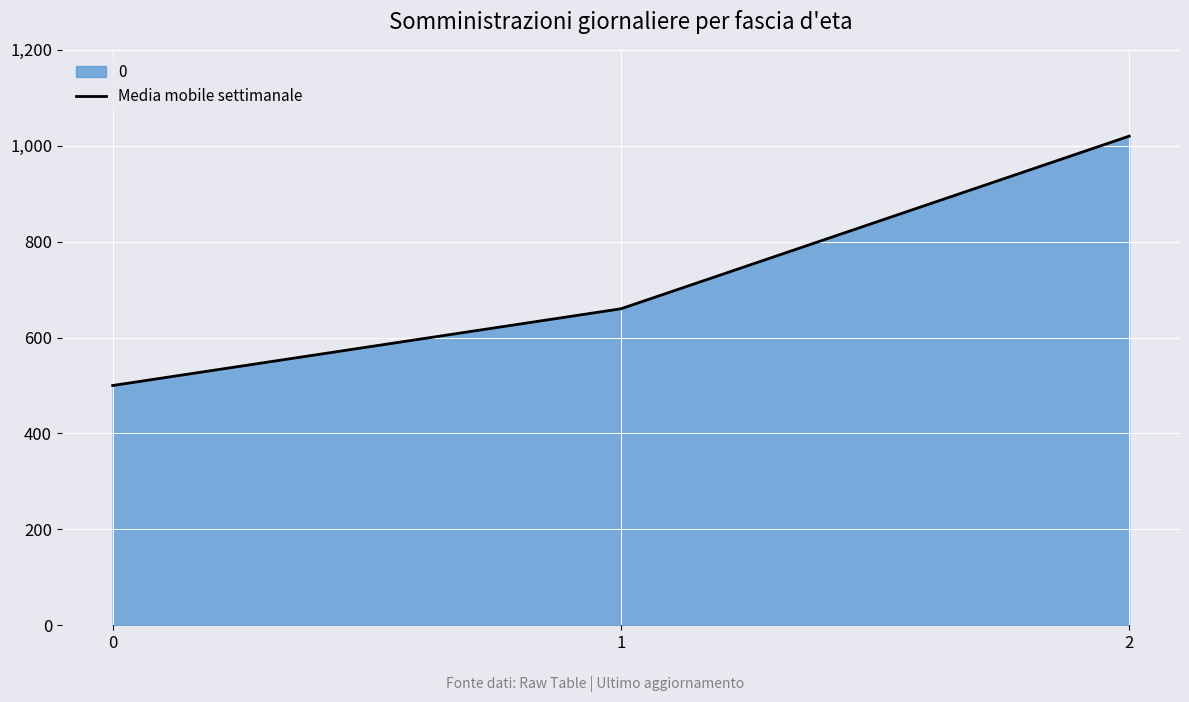

How many series are shown in this chart?

1